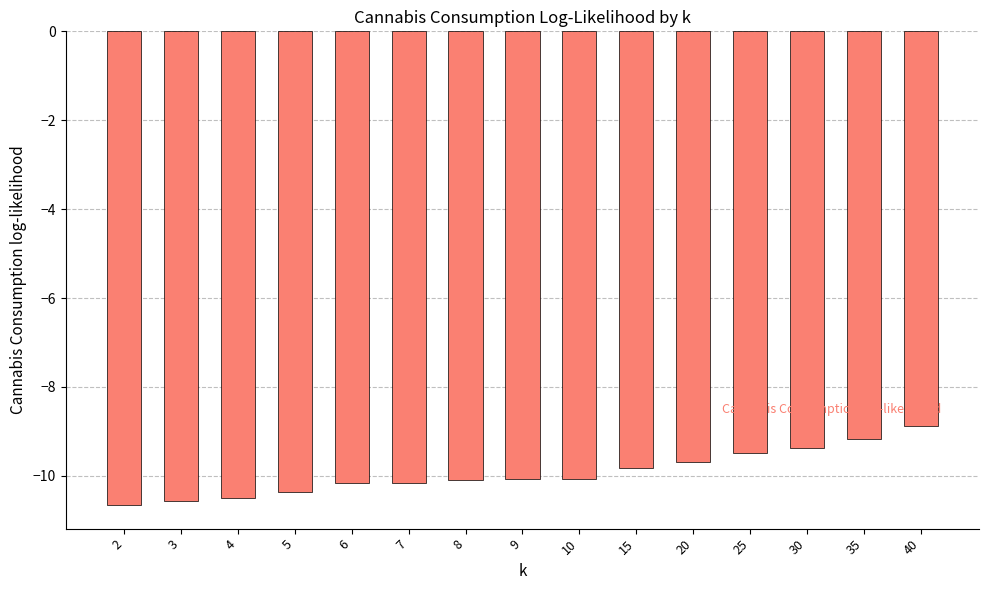

What is the value of the 2nd bar from the left?

-10.6